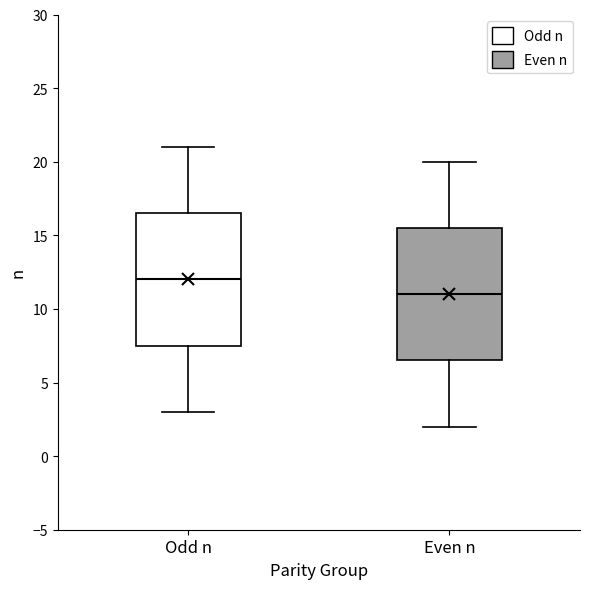

Reading left to right, transcribe this box plot: for each box, give where its median line is, the range the box spans, and where its two whiskers end, as read against the y-axis. The values are not printed on the chart, so give them approximately, as read against the axis.

Odd n: median 12.0, box 7.5 to 16.5, whiskers 3.0 to 21.0
Even n: median 11.0, box 6.5 to 15.5, whiskers 2.0 to 20.0